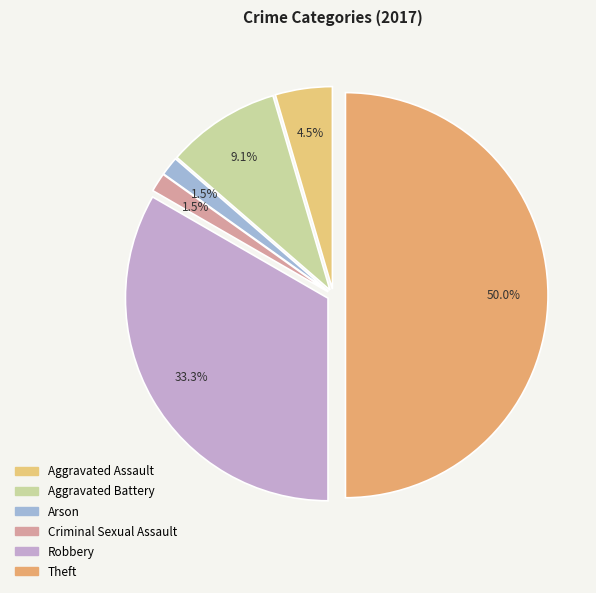

Which category has the smallest portion of the pie?

Arson